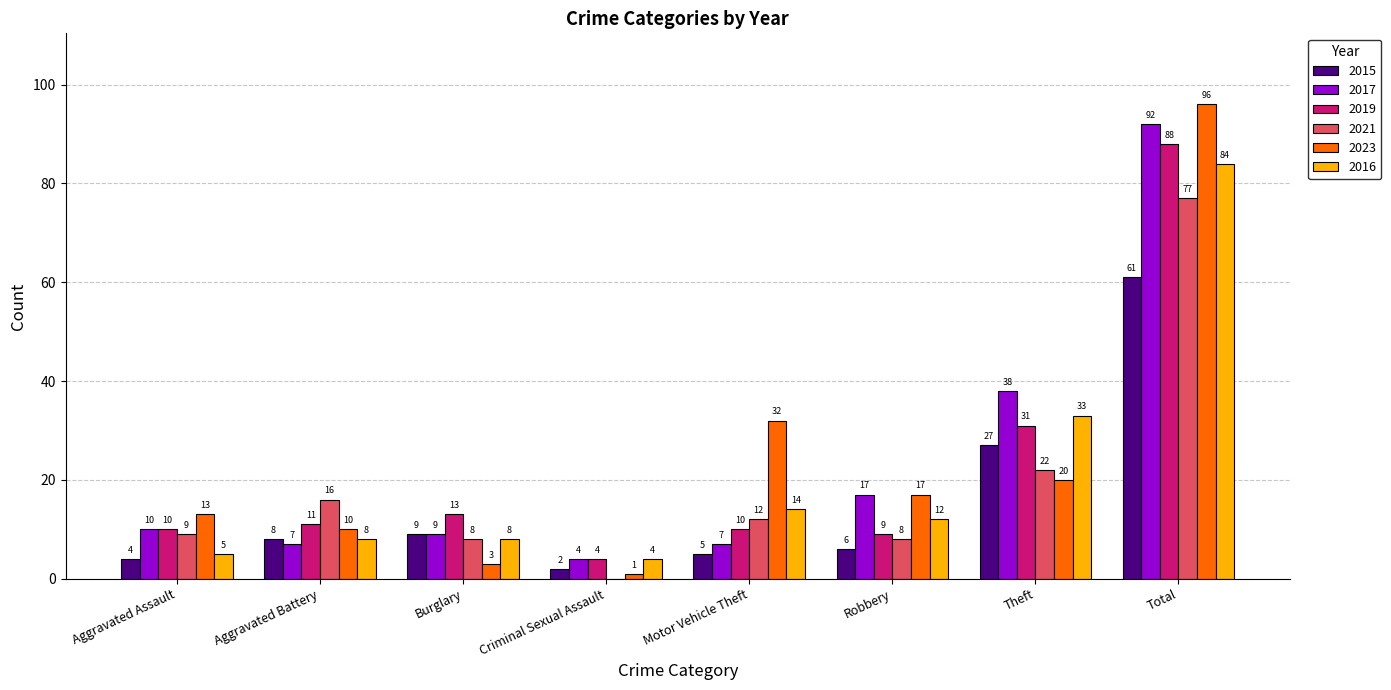

Which category has the highest value in the 2016 series?

Total